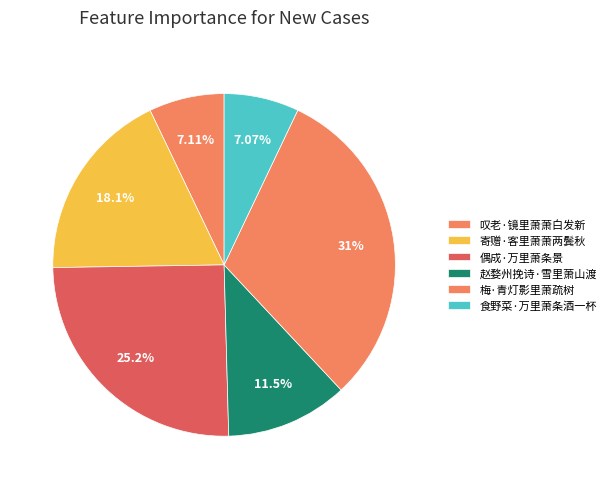

Which category has the biggest portion of the pie?

梅·青灯影里萧疏树